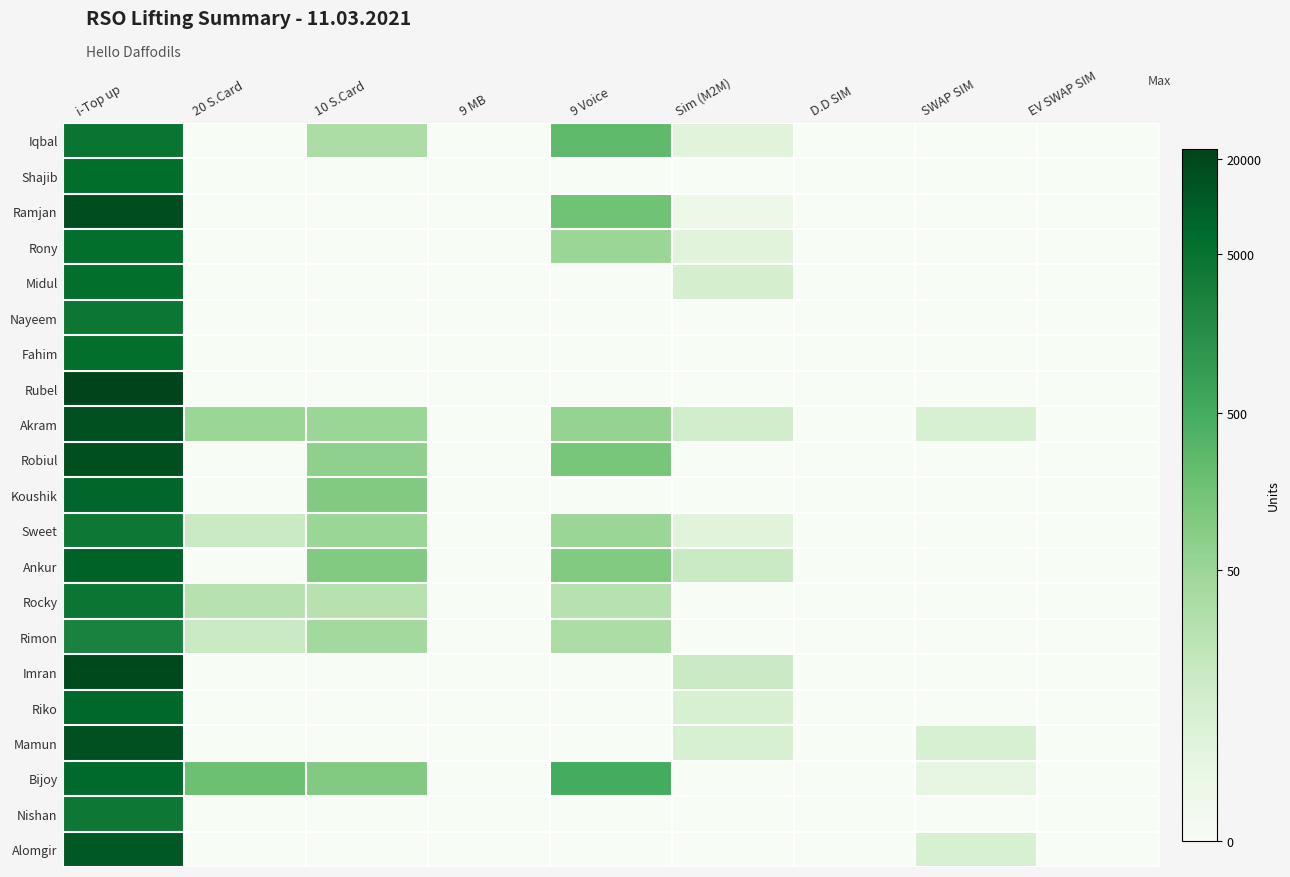

How many distinct data groups are displayed?

21